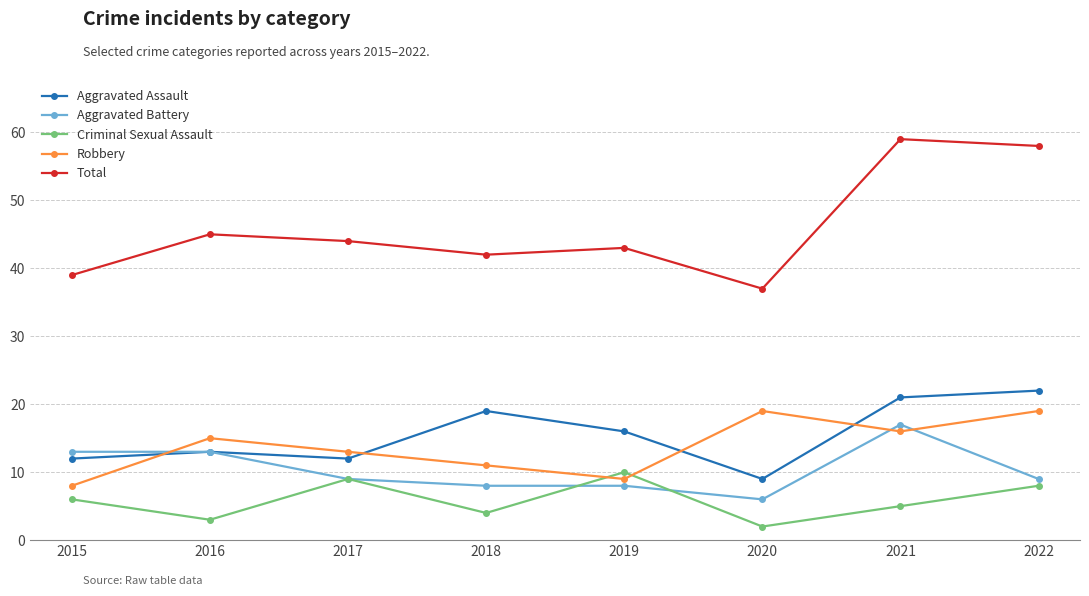

What are all the series names shown in the legend?

Aggravated Assault, Aggravated Battery, Criminal Sexual Assault, Robbery, Total